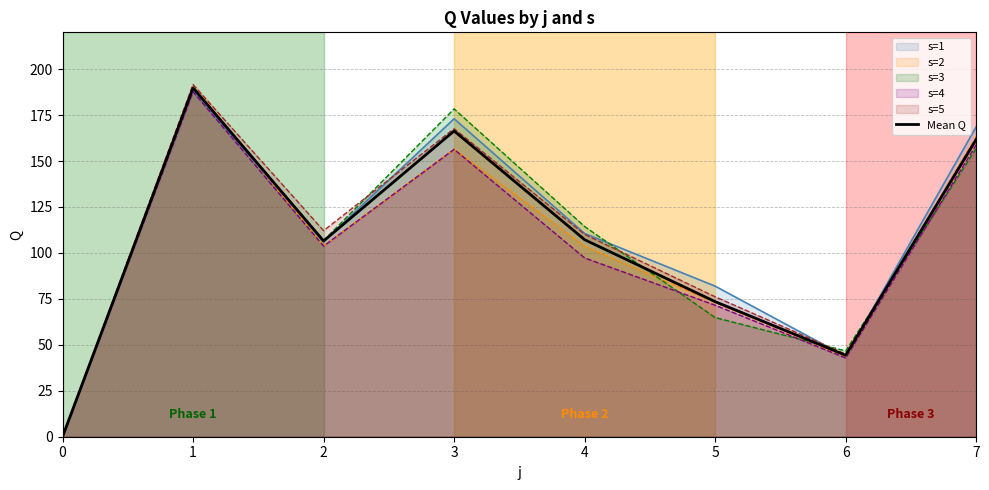

Which category has the highest value across all series?

1